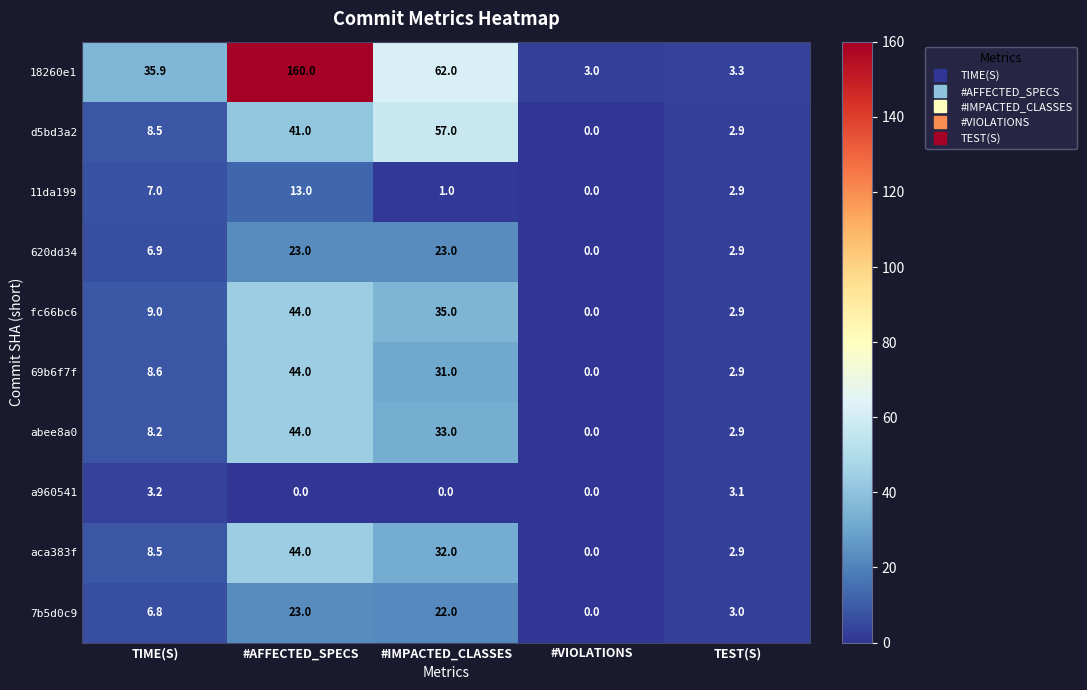

Which series has the largest range (max minus min)?

18260e1